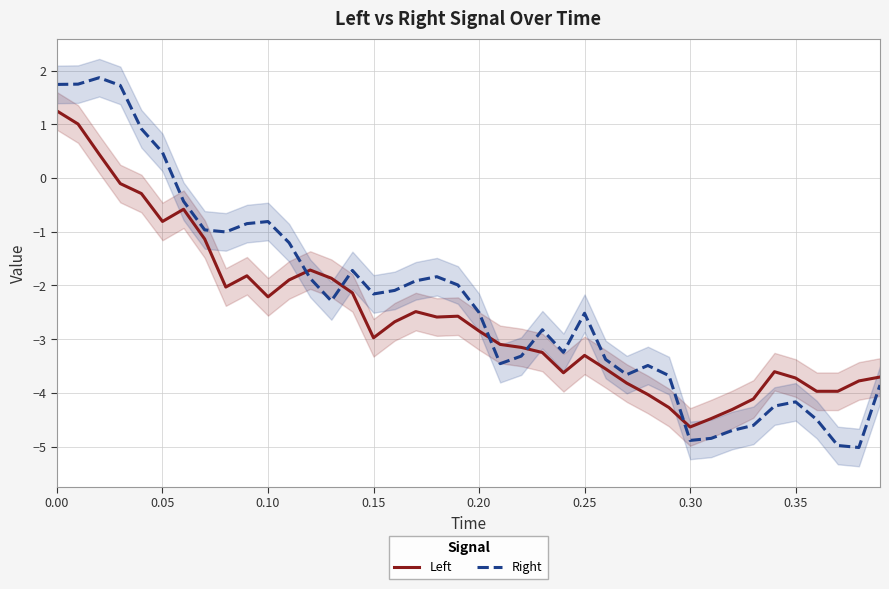

True or false: Right and Left cross at least once.

True